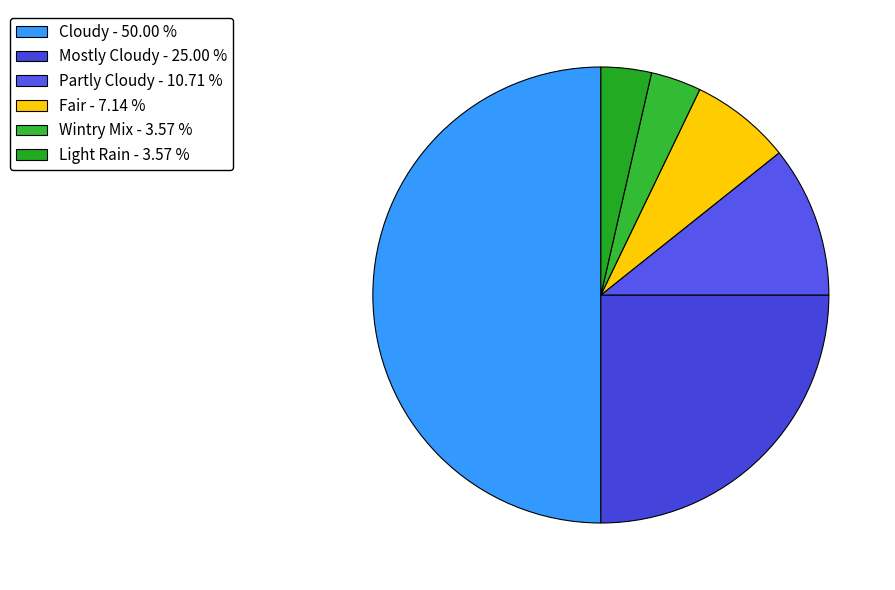

How many segments does this pie chart have?

6